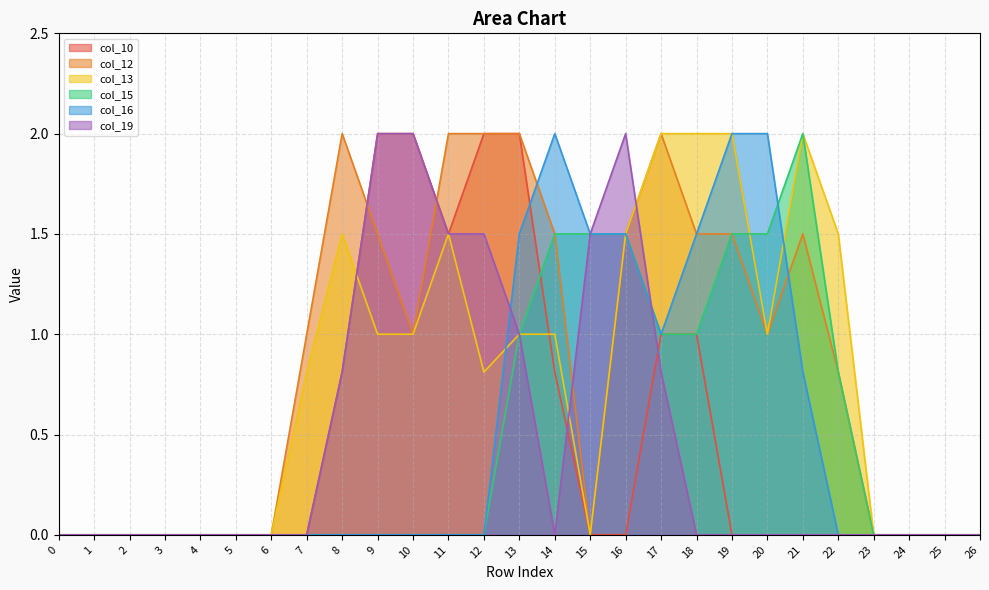

What is the average value of the col_12 series?

0.8